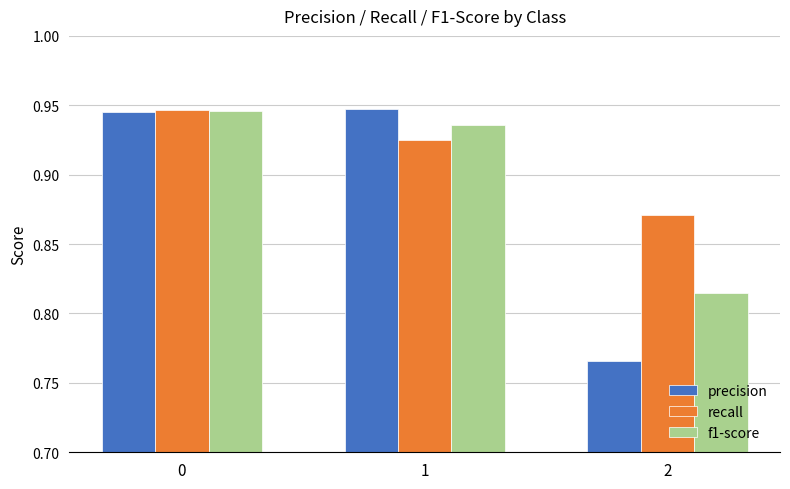

What is the difference between the second highest and minimum values in the precision series?

0.2